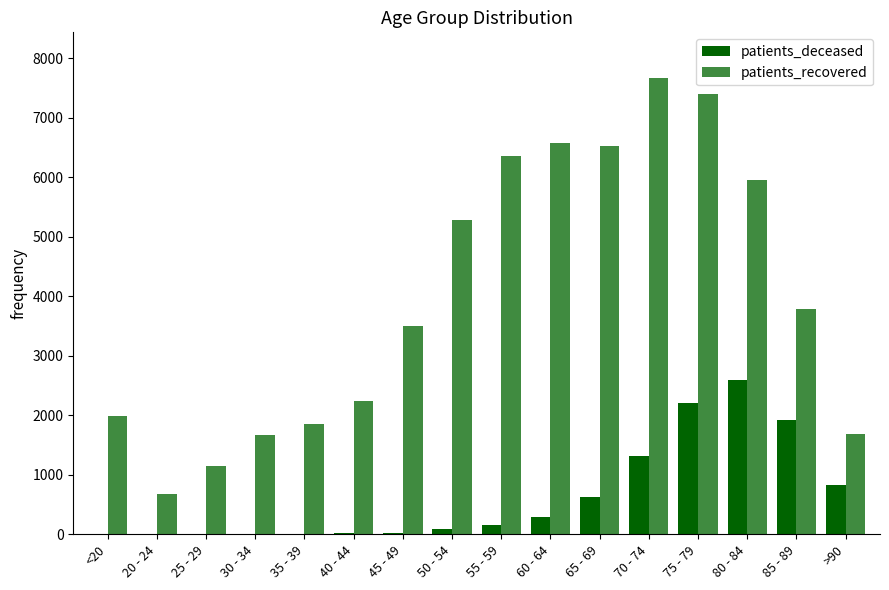

Are the bars horizontal?

No